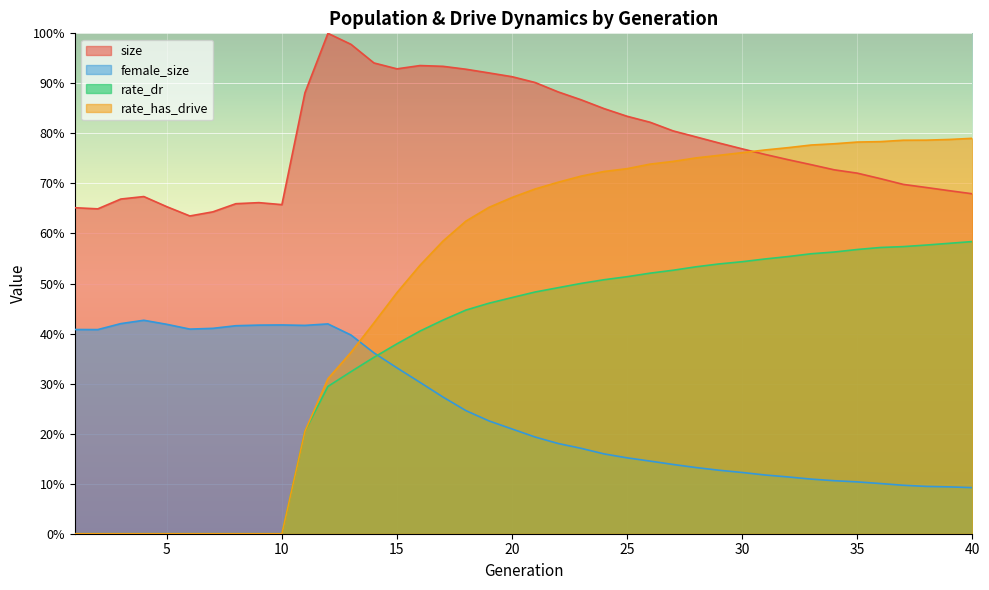

Rank the series by their average value, from highest to lowest.

size, rate_has_drive, rate_dr, female_size